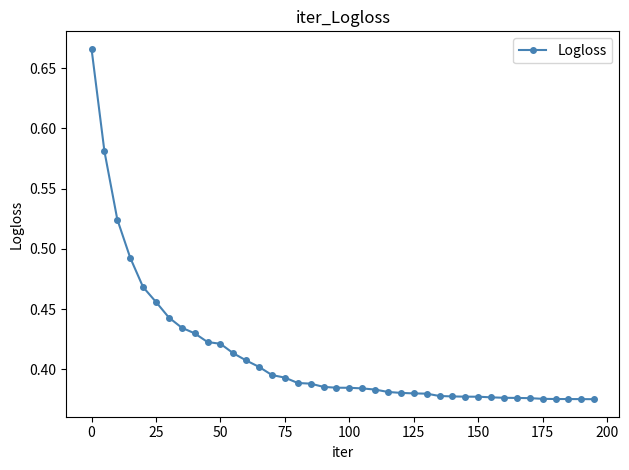

What is the difference between the maximum and minimum values?

0.3